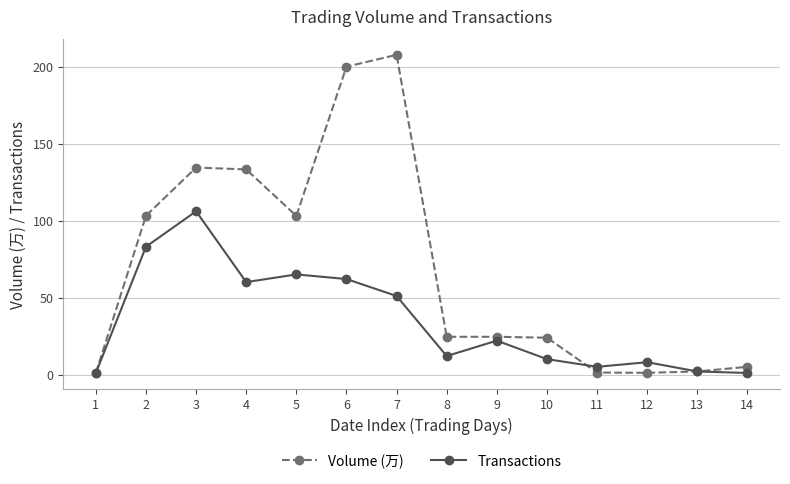

What are all the series names shown in the legend?

Volume (万), Transactions